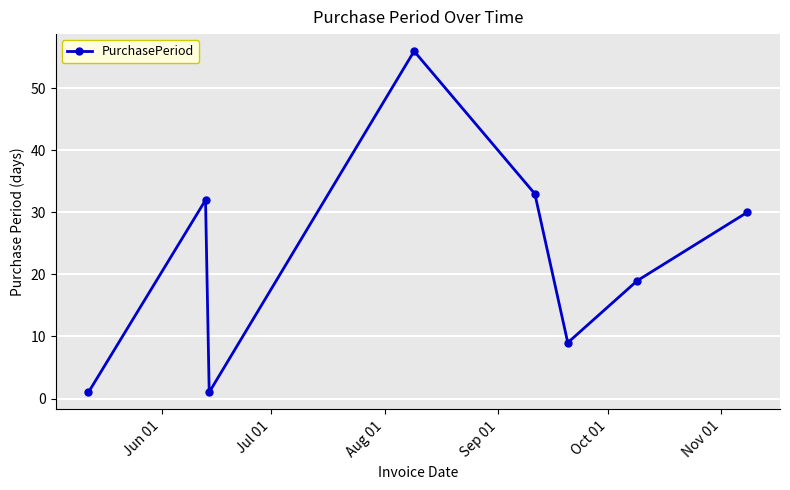

What is the greatest value displayed?

56